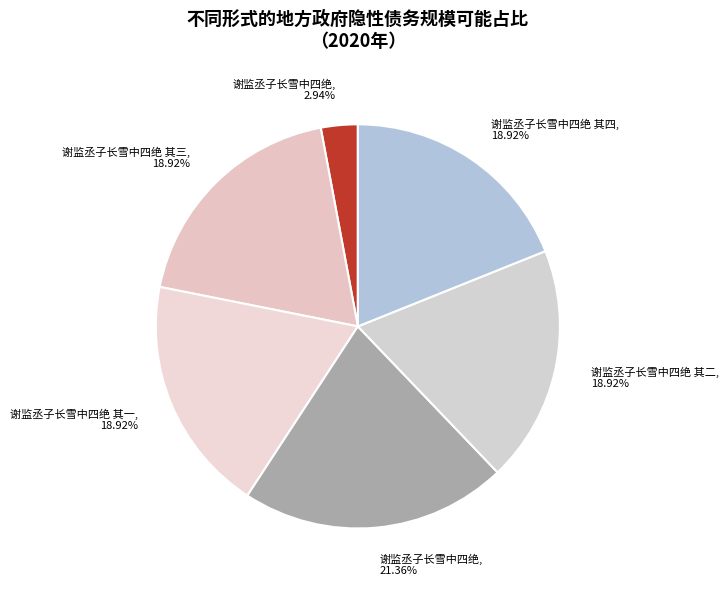

Rank the categories by value from lowest to highest.

谢监丞子长雪中四绝, 谢监丞子长雪中四绝 其二, 谢监丞子长雪中四绝 其一, 谢监丞子长雪中四绝 其三, 谢监丞子长雪中四绝 其四, 谢监丞子长雪中四绝